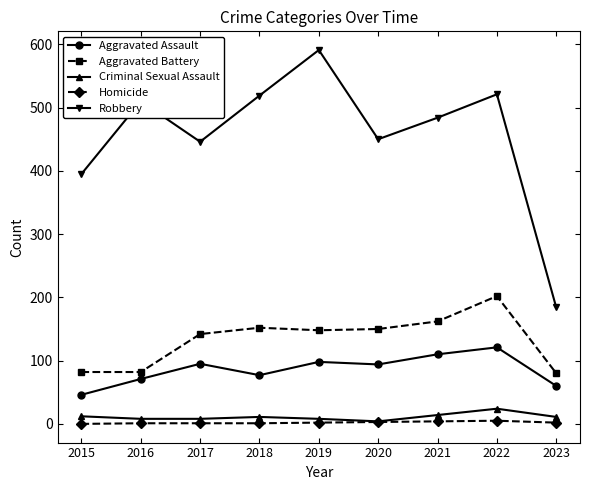

Is the value of Robbery at 2018 greater than the value of Aggravated Battery at 2018?

Yes